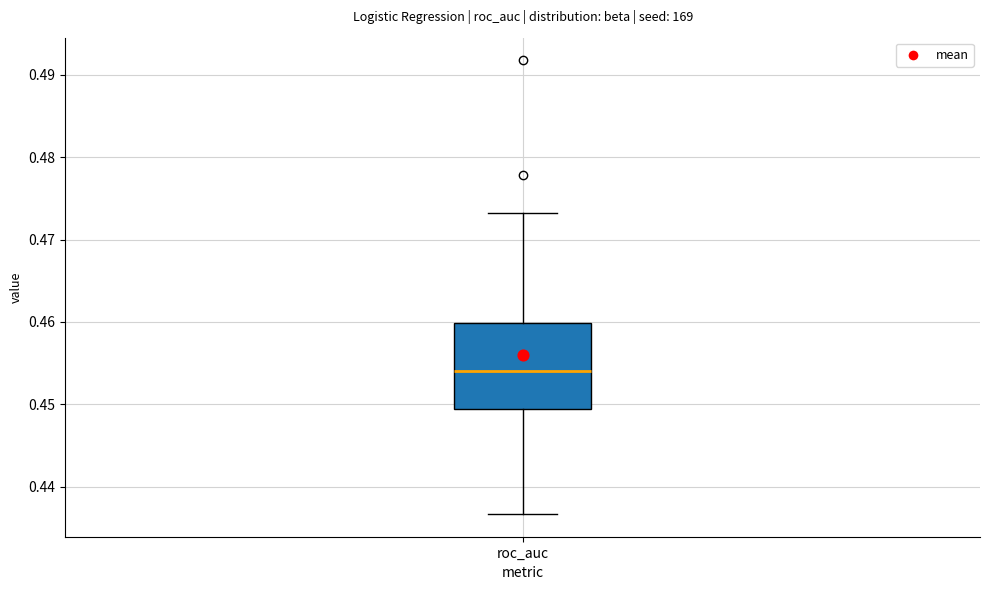

Read this box plot against the y-axis: the position of the median line, the range covered by the box, and the ends of both whiskers. The values are not printed on the chart, so give them approximately, as read against the axis.

median 0.454, box 0.449 to 0.460, whiskers 0.437 to 0.473